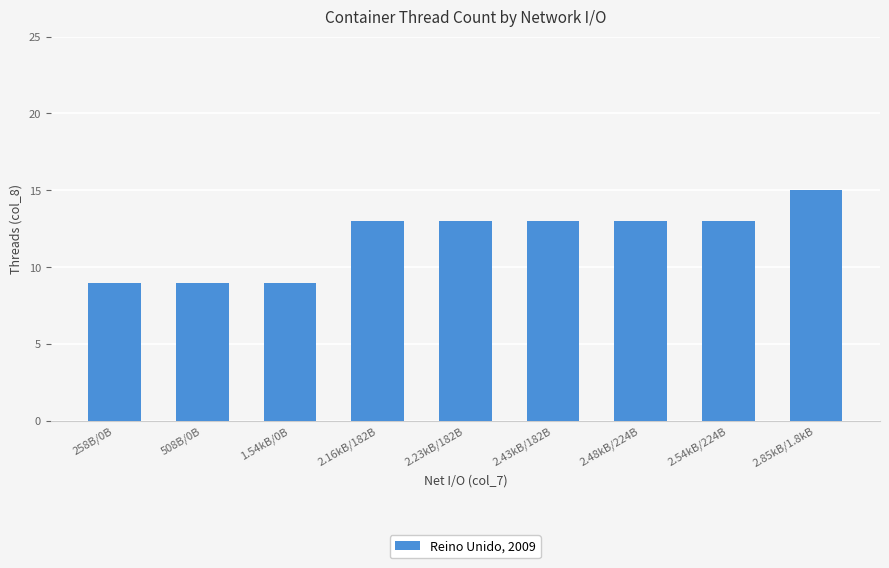

What is the value of the 7th bar from the left?

13